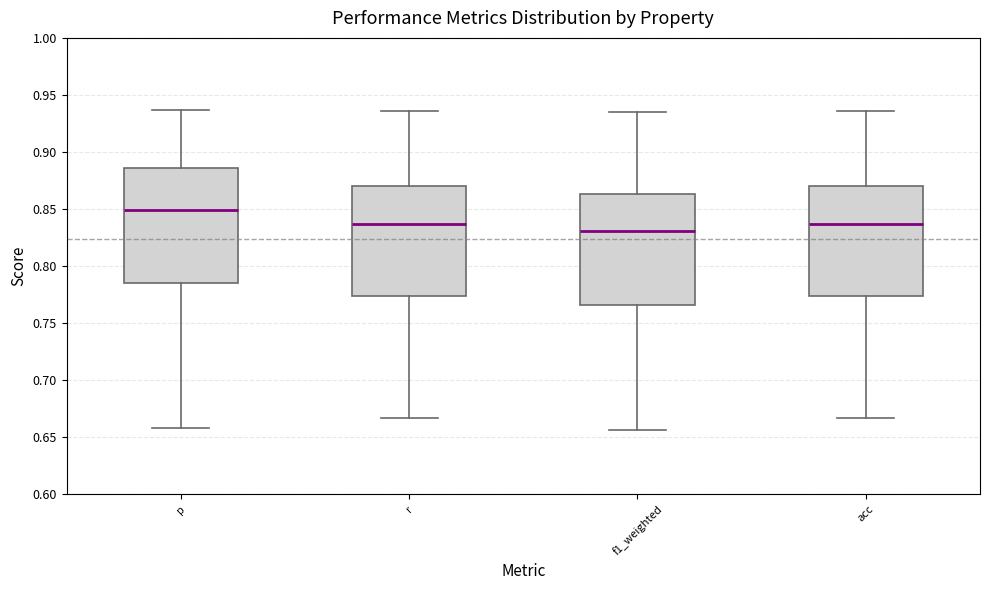

Reading left to right, transcribe this box plot: for each box, give where its median line is, the range the box spans, and where its two whiskers end, as read against the y-axis. The values are not printed on the chart, so give them approximately, as read against the axis.

p: median 0.850, box 0.785 to 0.885, whiskers 0.660 to 0.935
r: median 0.835, box 0.775 to 0.870, whiskers 0.665 to 0.935
f1_weighted: median 0.830, box 0.765 to 0.865, whiskers 0.655 to 0.935
acc: median 0.835, box 0.775 to 0.870, whiskers 0.665 to 0.935